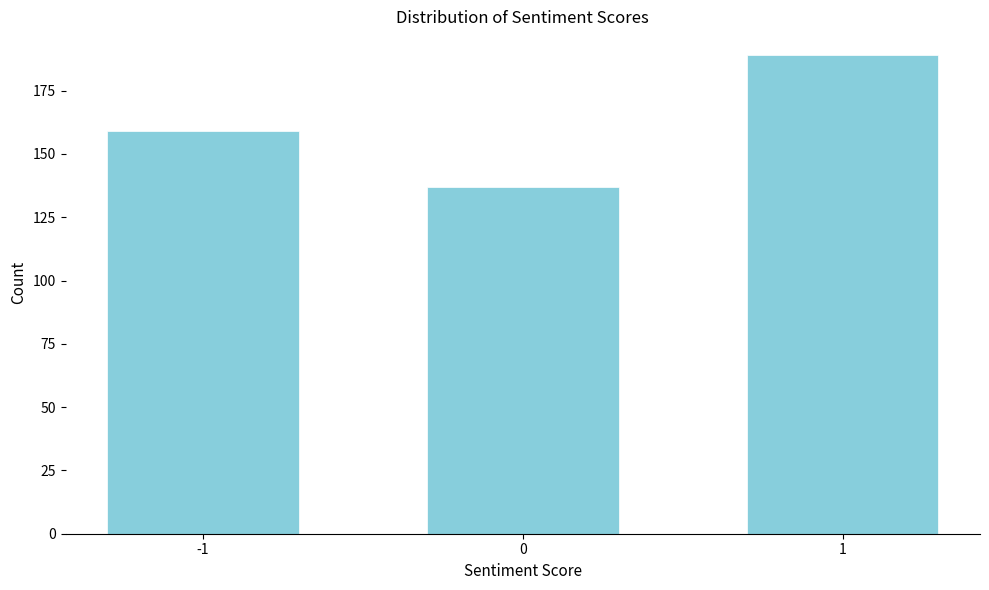

Reading left to right, list all the values displayed in this chart.

159	137	189